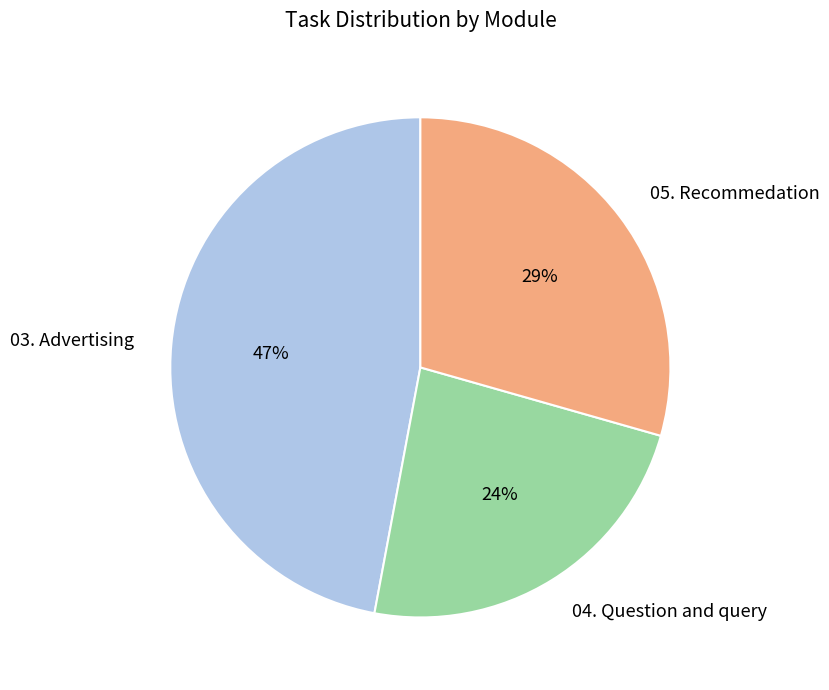

To the nearest percent, what is the combined percentage of 03. Advertising and 04. Question and query?

71%